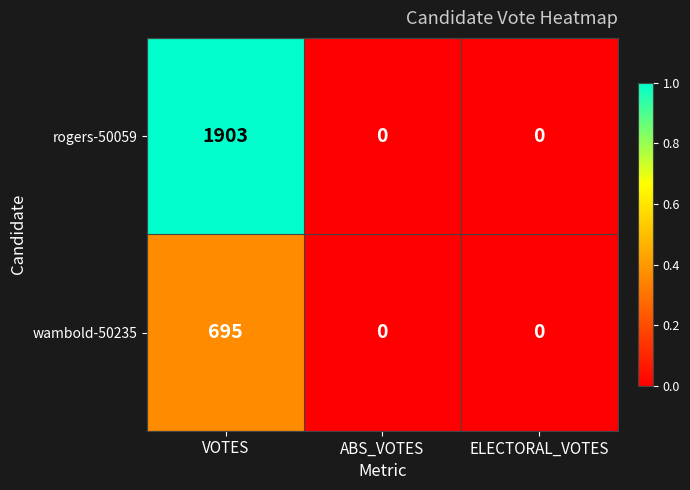

Reading right to left, extract all data points from this chart.

rogers-50059: 0	0	1903
wambold-50235: 0	0	695